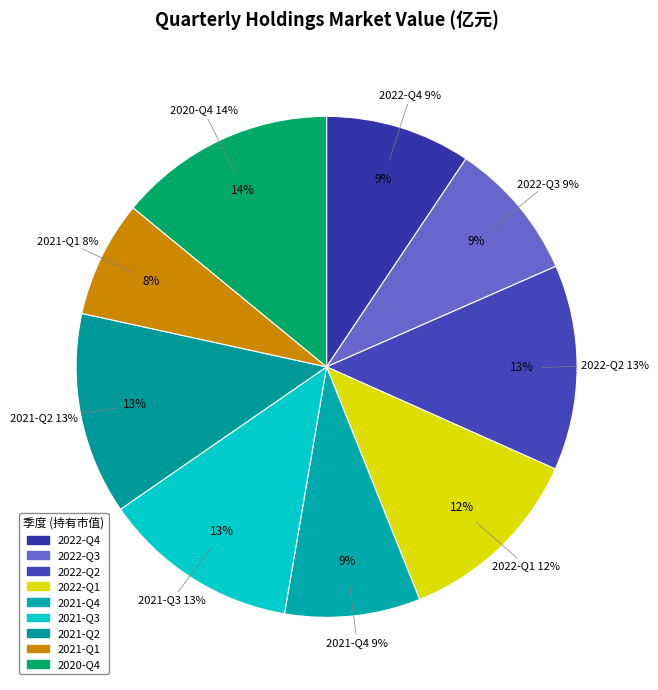

What is the change in value from 2022-Q3 to 2022-Q1?

+0.4